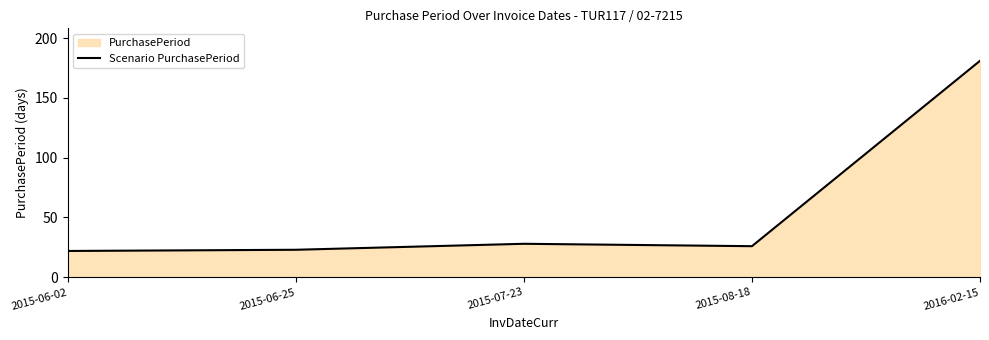

Reading right to left, transcribe all the data shown in this chart.

181	26	28	23	22